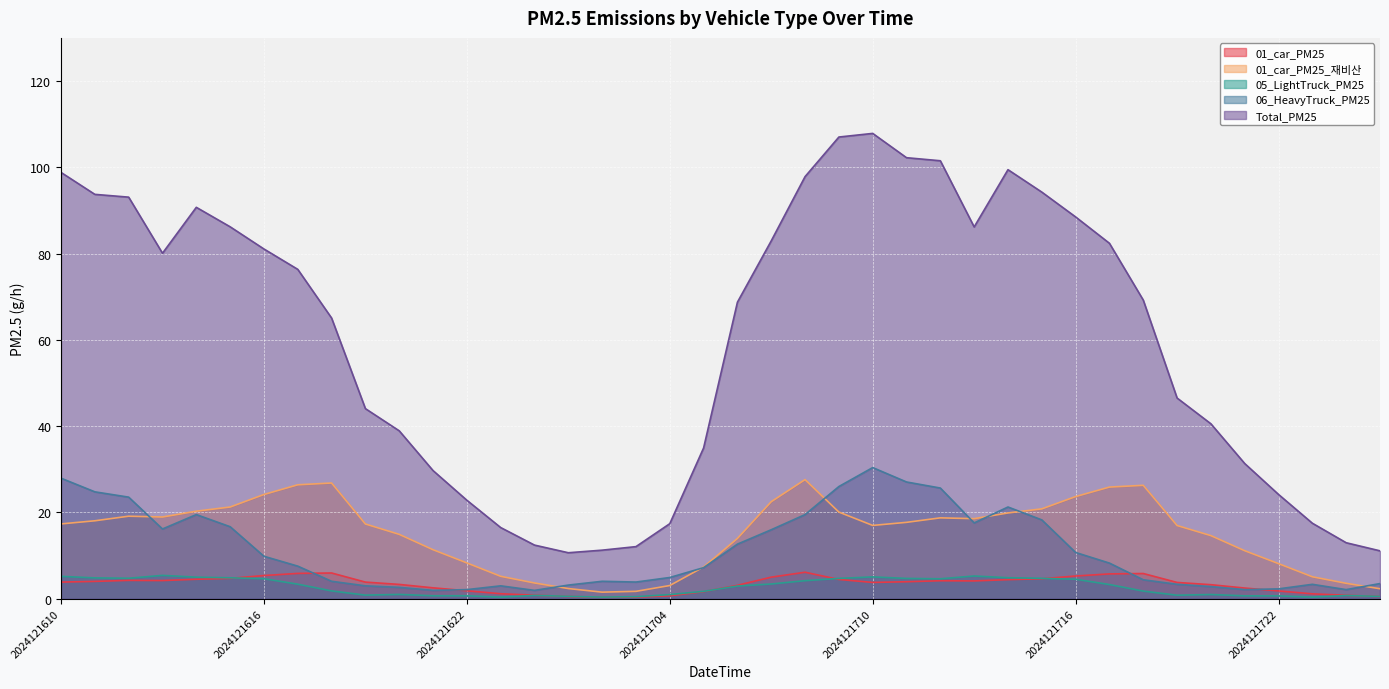

What is the difference between the Total_PM25 values at 2024121721 and 2024121706?

37.4